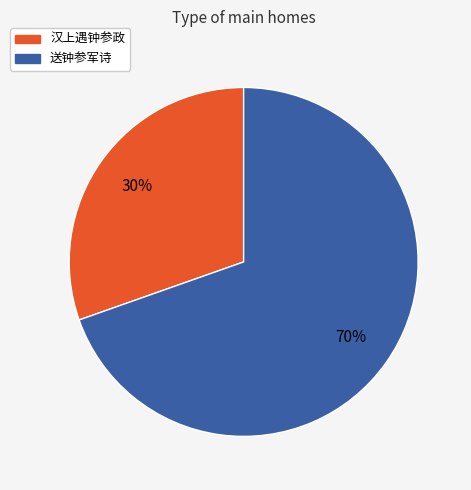

To the nearest percent, what is the average slice percentage?

50%